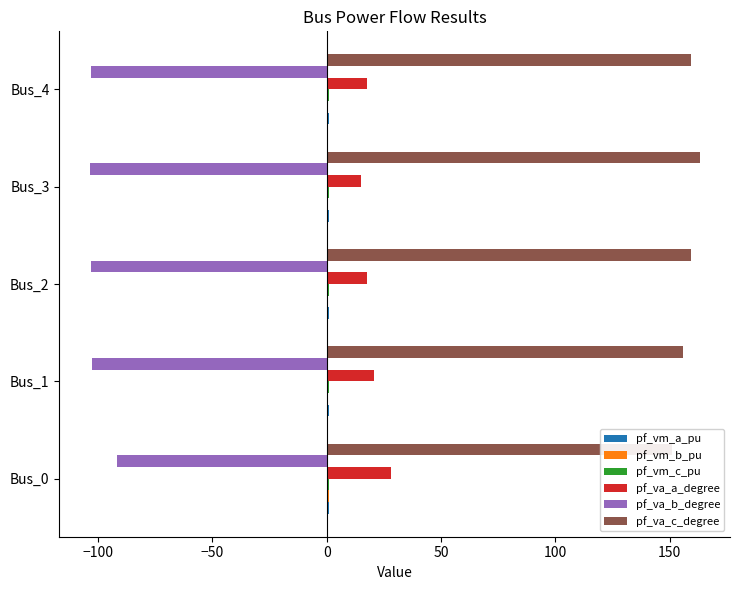

What is the value of the pf_va_b_degree bar at the 5th from the left?

-103.0